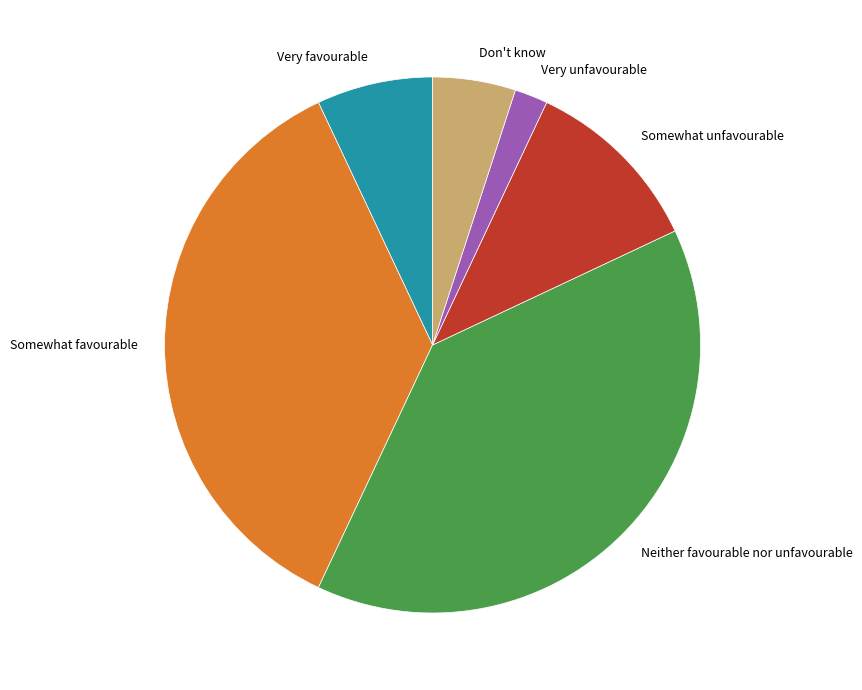

Does Don't know represent more than half of the total?

No